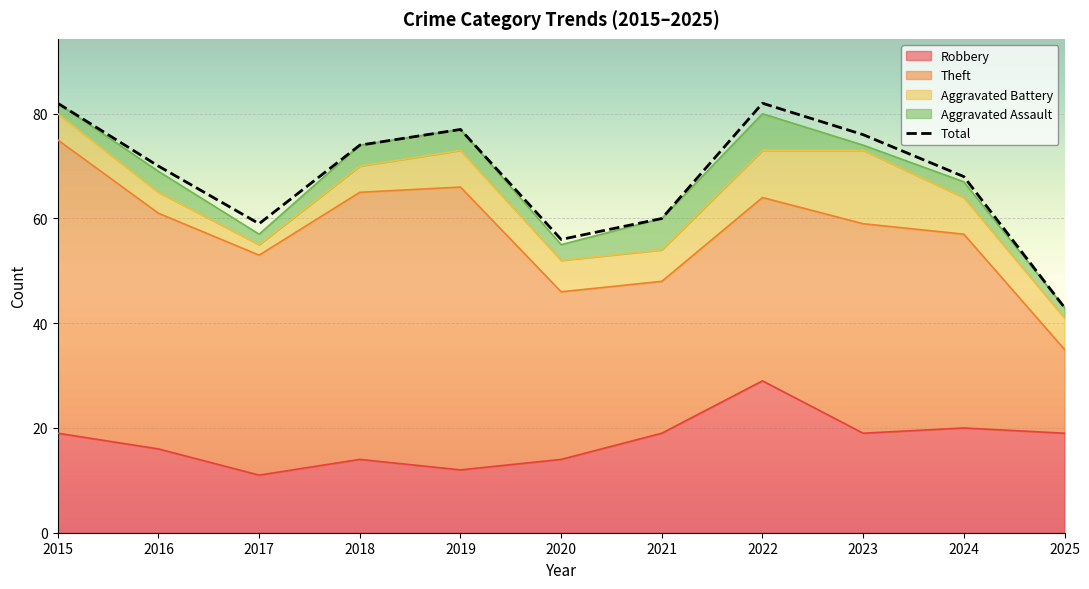

What is the smallest value displayed?

43